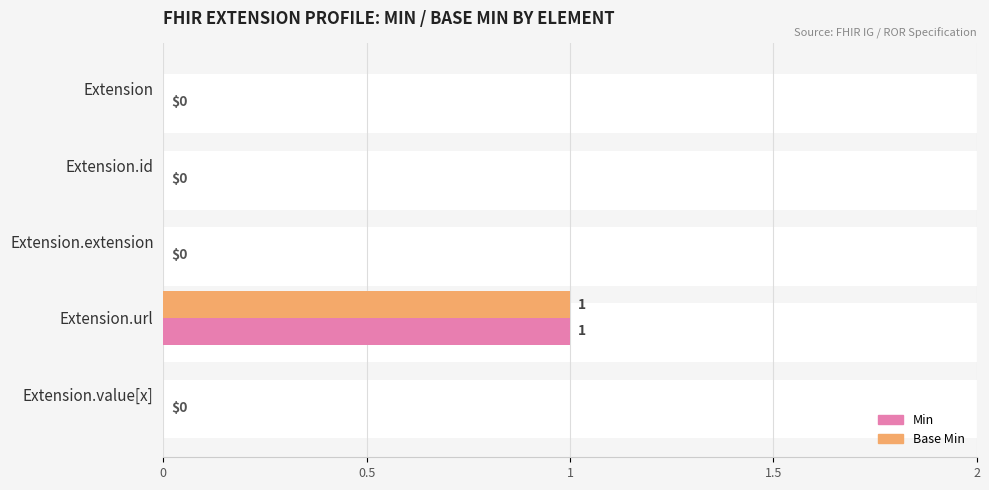

Reading left to right, transcribe all the data shown in this chart.

Min: 0	0	0	1	0
Base Min: 0	0	0	1	0